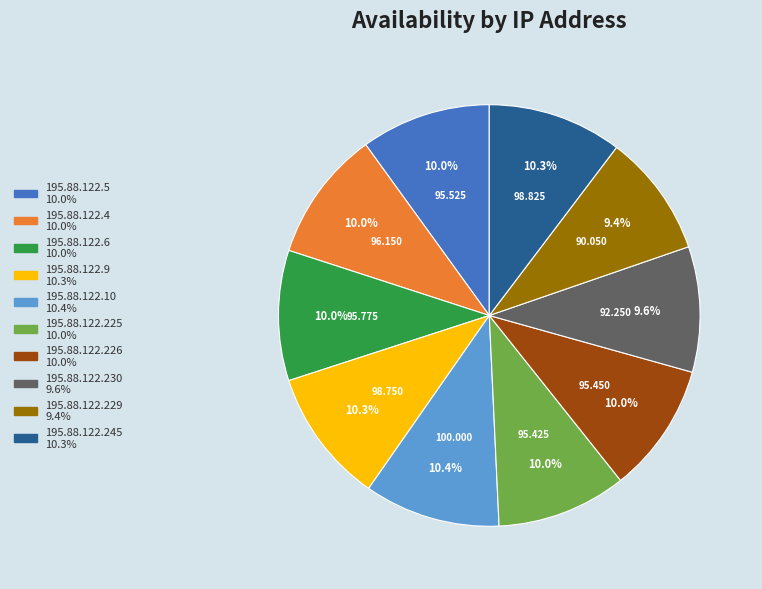

Is 195.88.122.5 the majority of the pie?

No